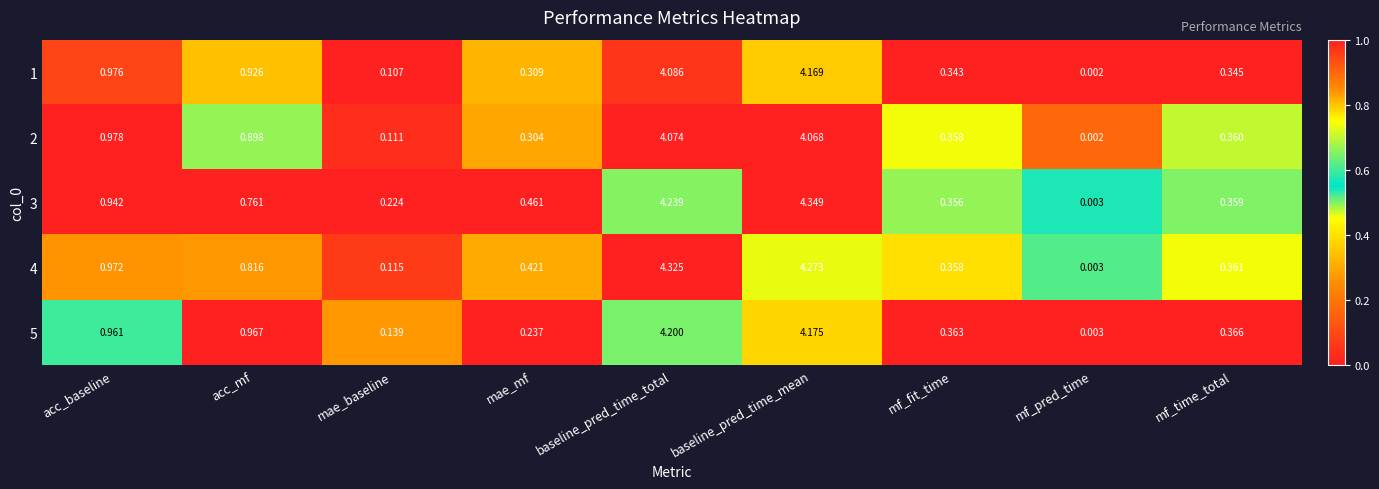

Between mae_baseline and baseline_pred_time_mean, which series saw the biggest shift?

4